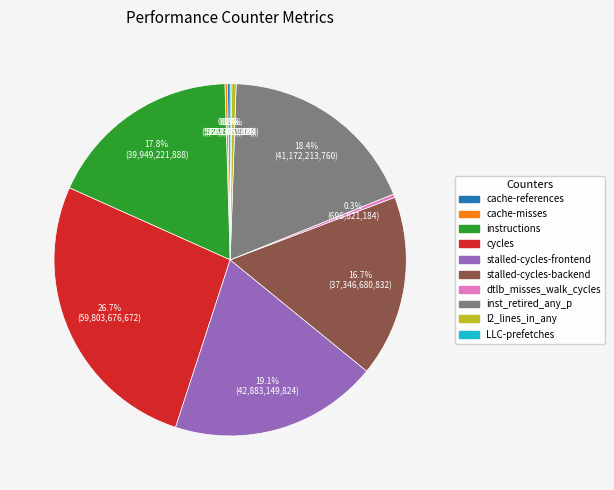

What portion of the pie excludes stalled-cycles-frontend?

80.9%